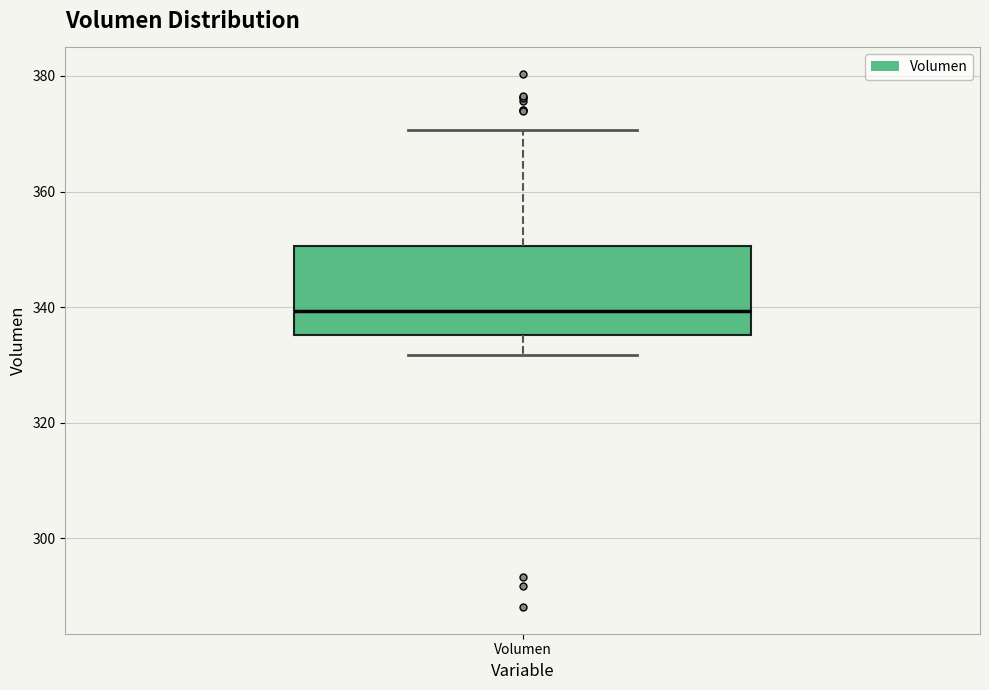

Read this box plot against the y-axis: the position of the median line, the range covered by the box, and the ends of both whiskers. The values are not printed on the chart, so give them approximately, as read against the axis.

median 340, box 336 to 350, whiskers 332 to 370